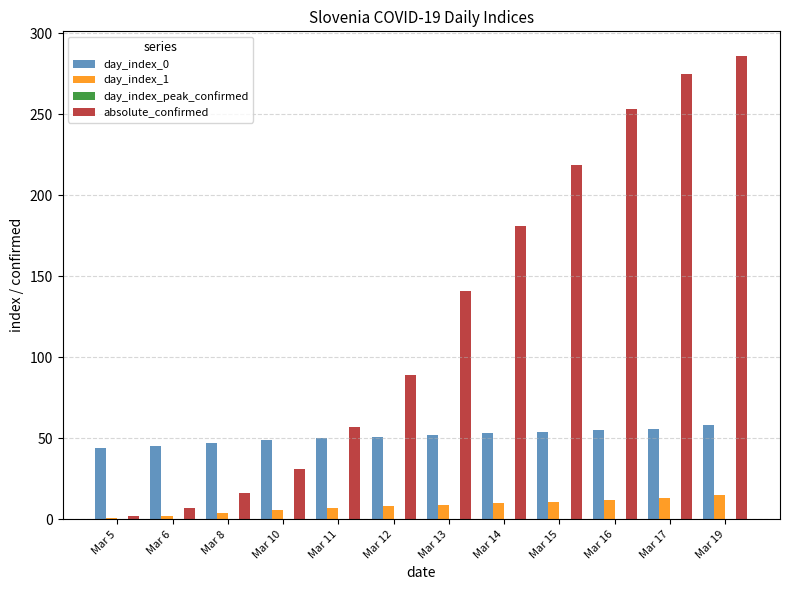

The day_index_peak_confirmed series shows -6 at Mar 17. True or false?

True